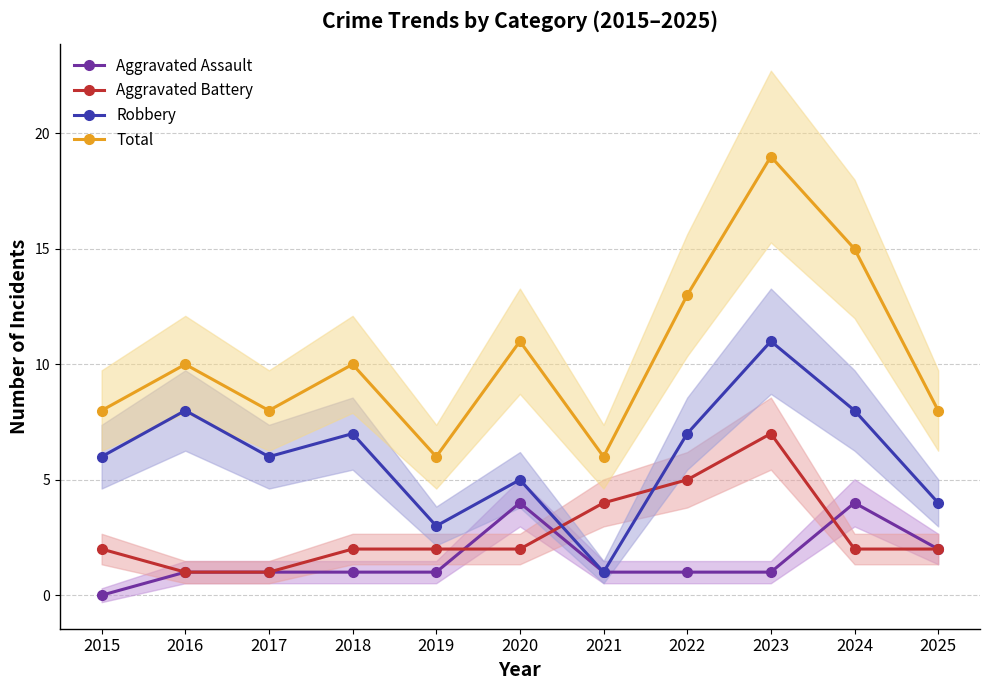

How many data points in Aggravated Assault are less than 1?

1